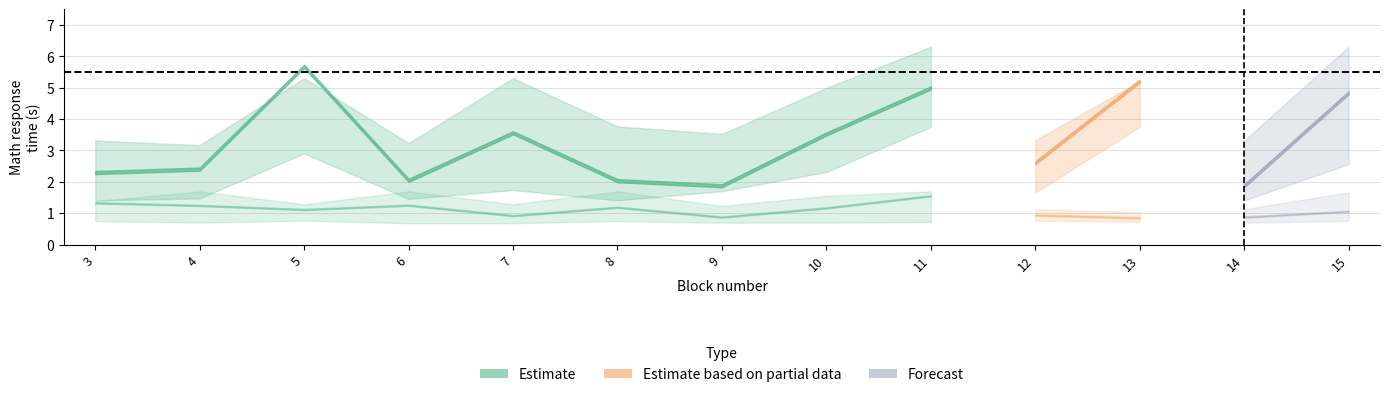

Rank the categories by MATHTIME_center value from highest to lowest.

5, 13, 11, 15, 7, 10, 12, 4, 3, 6, 8, 9, 14